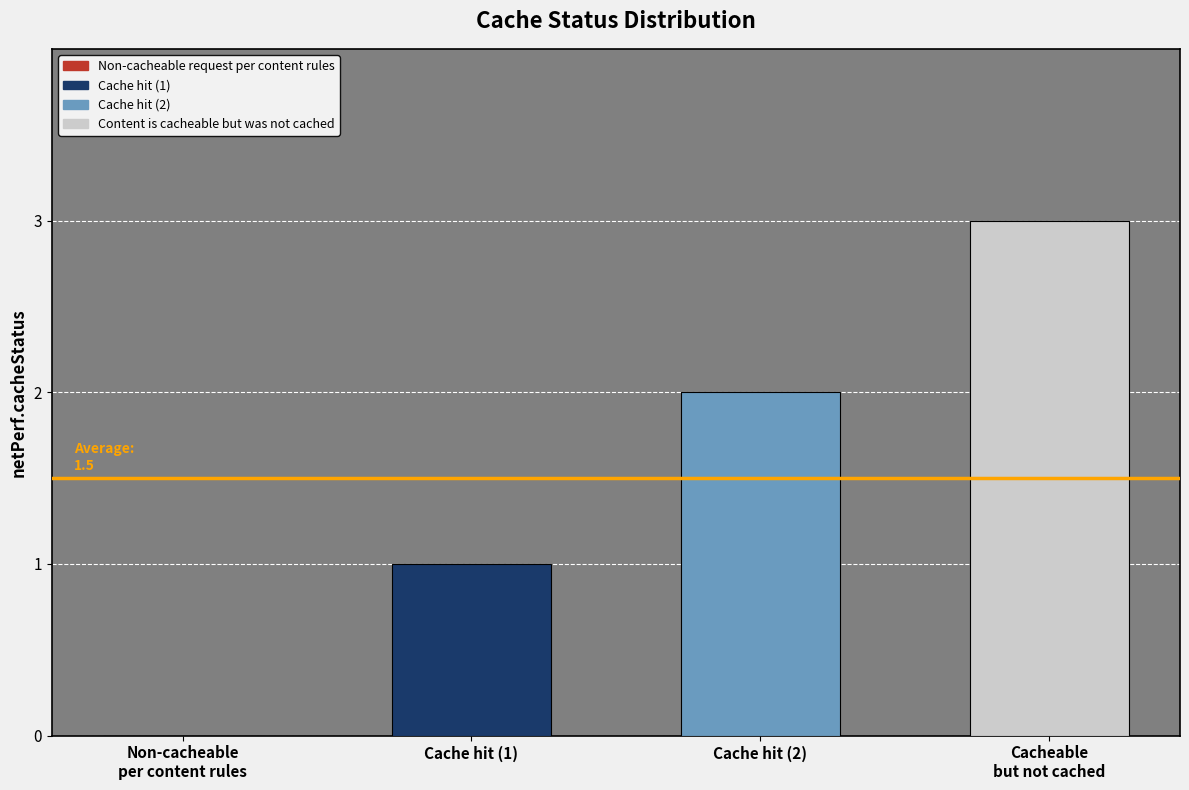

Reading left to right, what are all the values shown in this chart?

Non-cacheable request per content rules=0	Cache hit (1)=1	Cache hit (2)=2	Content is cacheable but was not cached=3